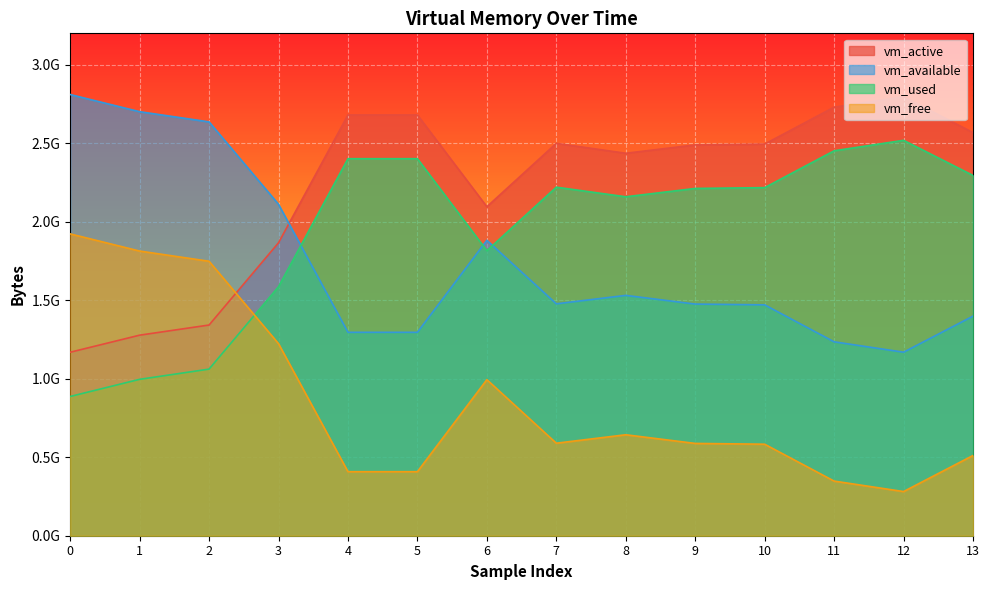

Between 0 and 13, which is larger?

13